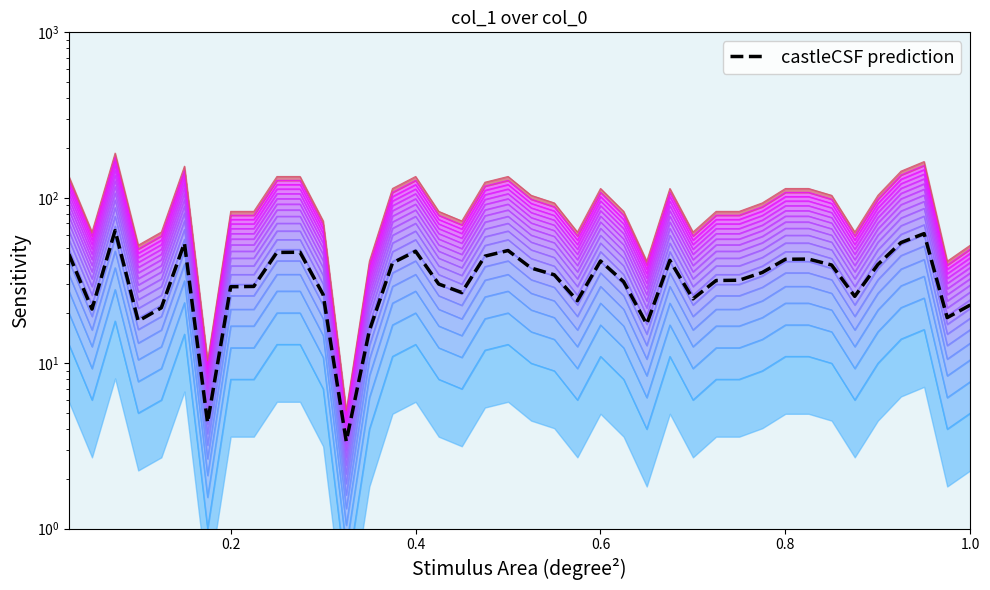

How many data points are less than 34?

20